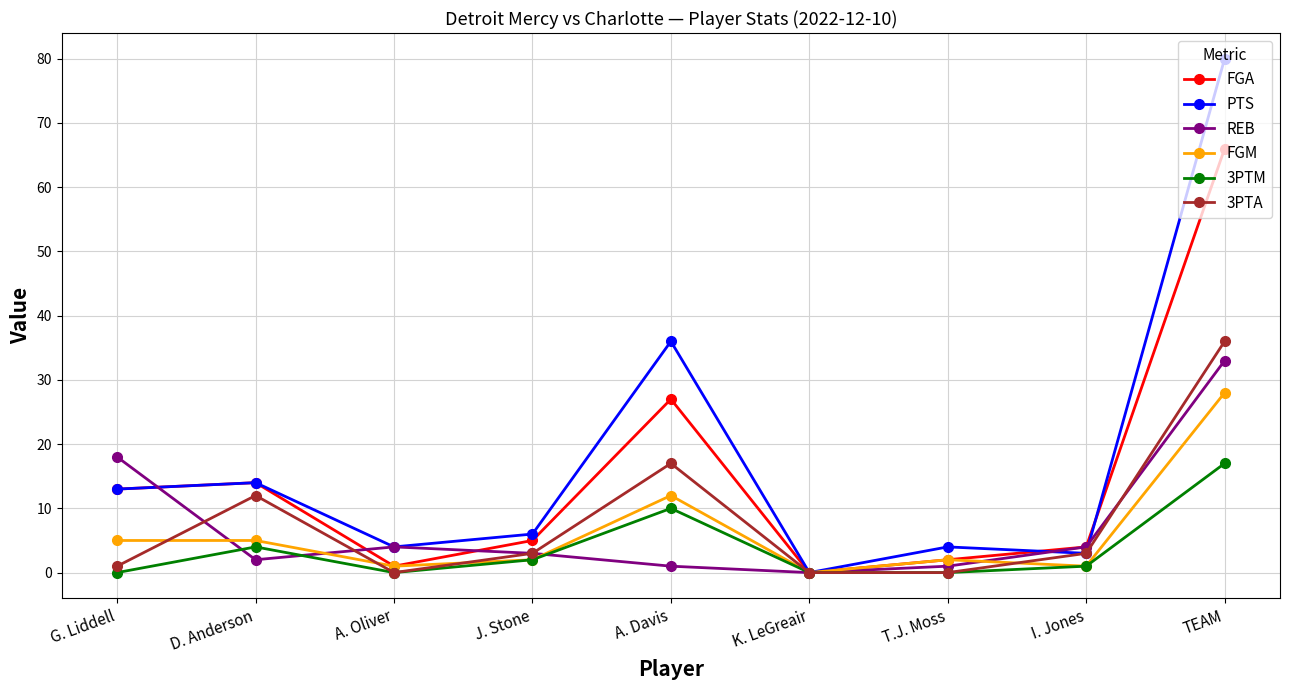

What is the sum of the FGM values at J. Stone and I. Jones?

3